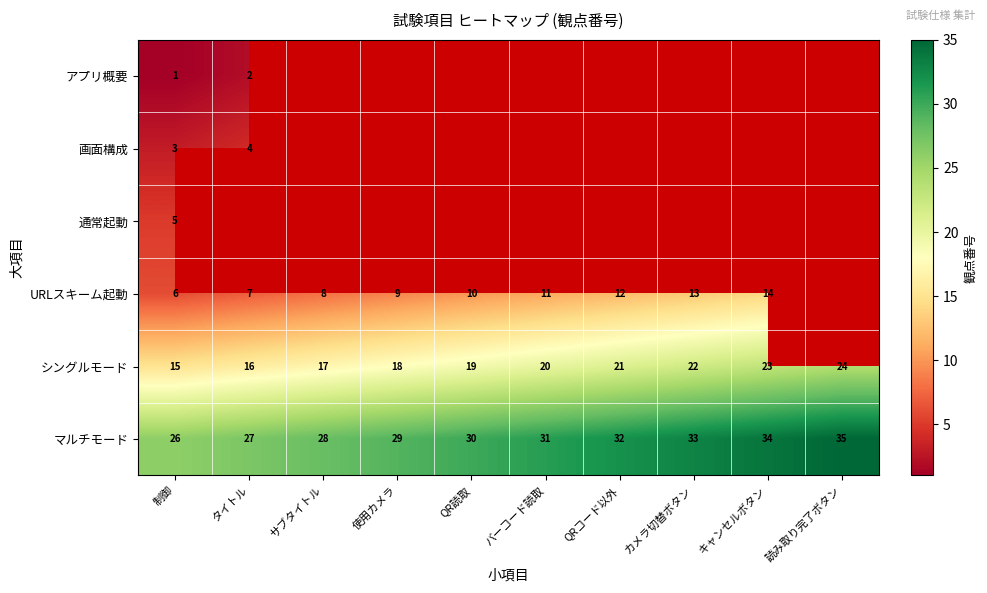

Count the マルチモード values in the range 28 to 33.

6